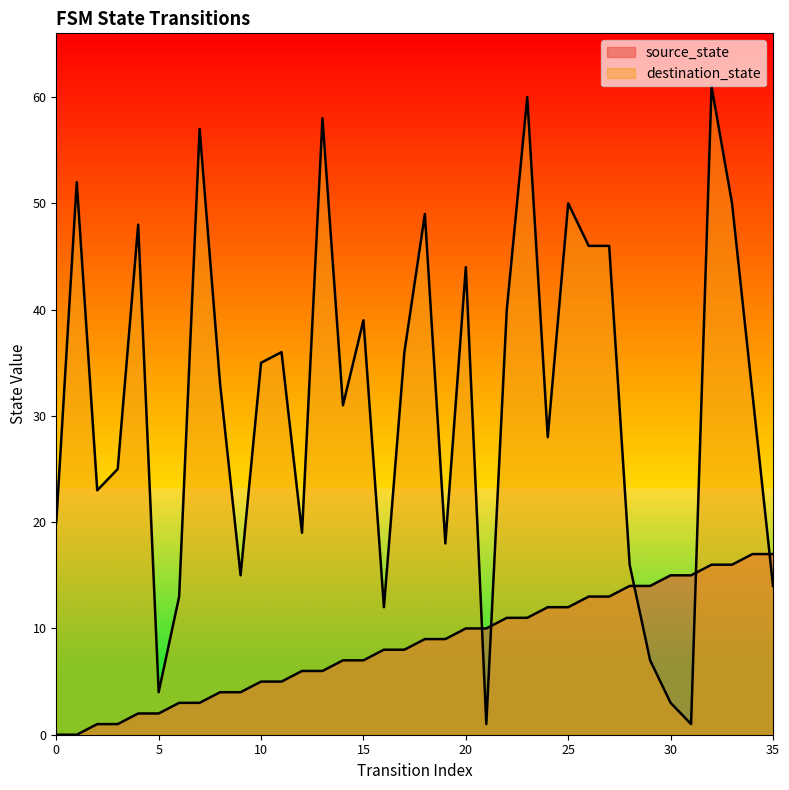

What is the value of the destination_state point at the 16th from the left?

39